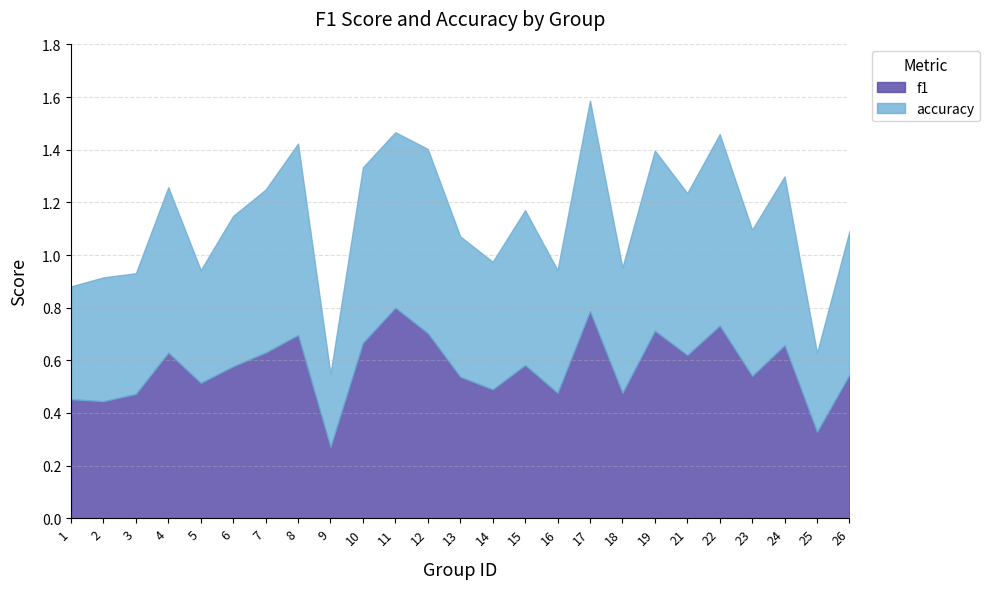

At which label does f1 reach its minimum?

9